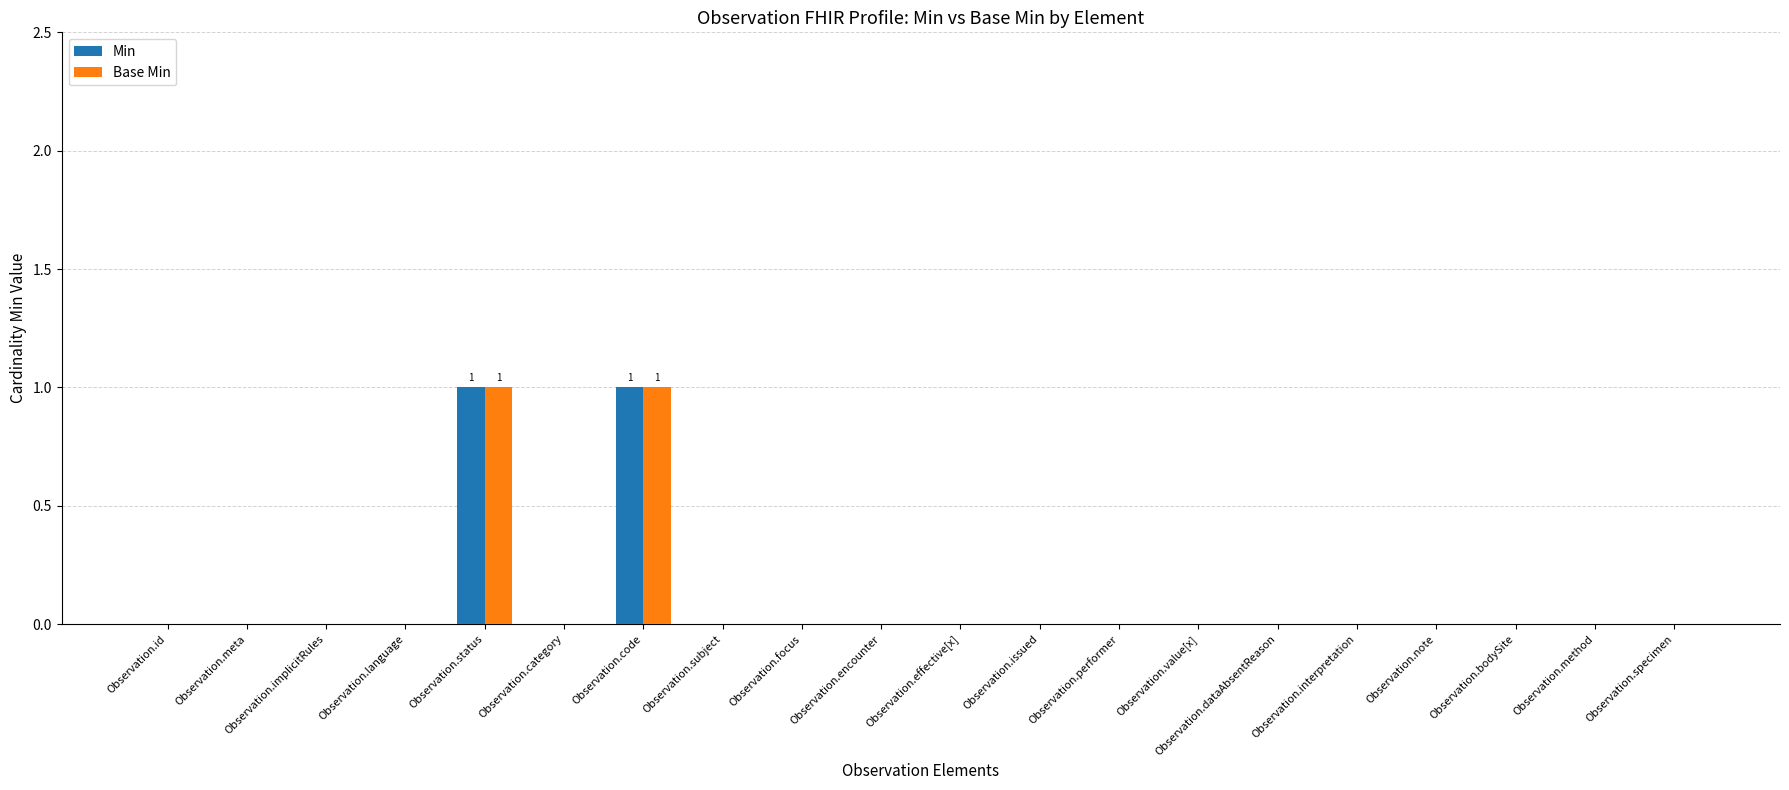

Reading left to right, what are all the values shown in this chart?

Min: Observation.id=0	Observation.meta=0	Observation.implicitRules=0	Observation.language=0	Observation.status=1	Observation.category=0	Observation.code=1	Observation.subject=0	Observation.focus=0	Observation.encounter=0	Observation.effective[x]=0	Observation.issued=0	Observation.performer=0	Observation.value[x]=0	Observation.dataAbsentReason=0	Observation.interpretation=0	Observation.note=0	Observation.bodySite=0	Observation.method=0	Observation.specimen=0
Base Min: Observation.id=0	Observation.meta=0	Observation.implicitRules=0	Observation.language=0	Observation.status=1	Observation.category=0	Observation.code=1	Observation.subject=0	Observation.focus=0	Observation.encounter=0	Observation.effective[x]=0	Observation.issued=0	Observation.performer=0	Observation.value[x]=0	Observation.dataAbsentReason=0	Observation.interpretation=0	Observation.note=0	Observation.bodySite=0	Observation.method=0	Observation.specimen=0